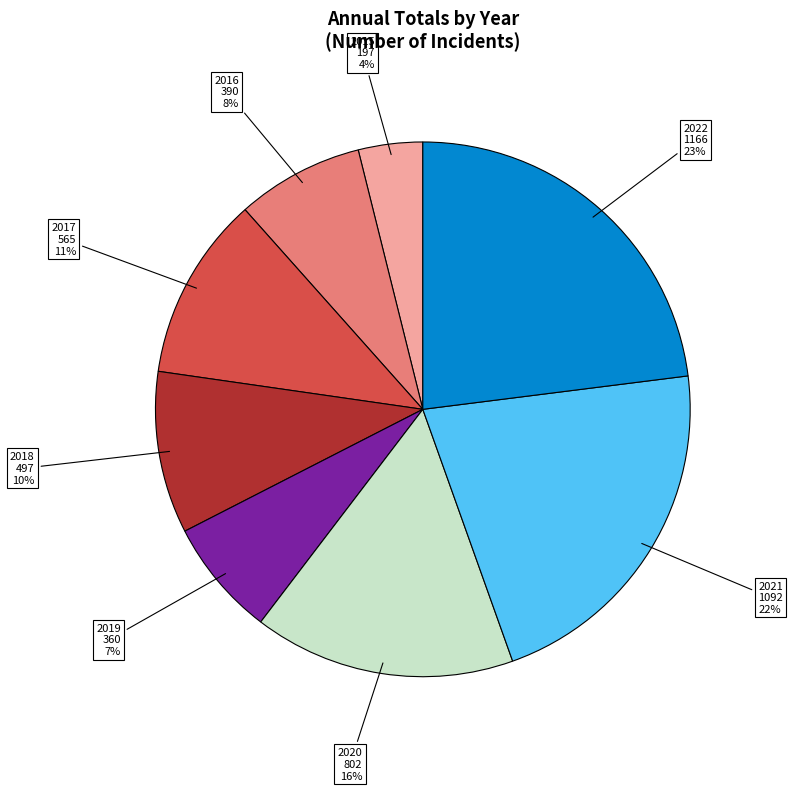

To the nearest percent, what percentage of the pie is 2021?

22%